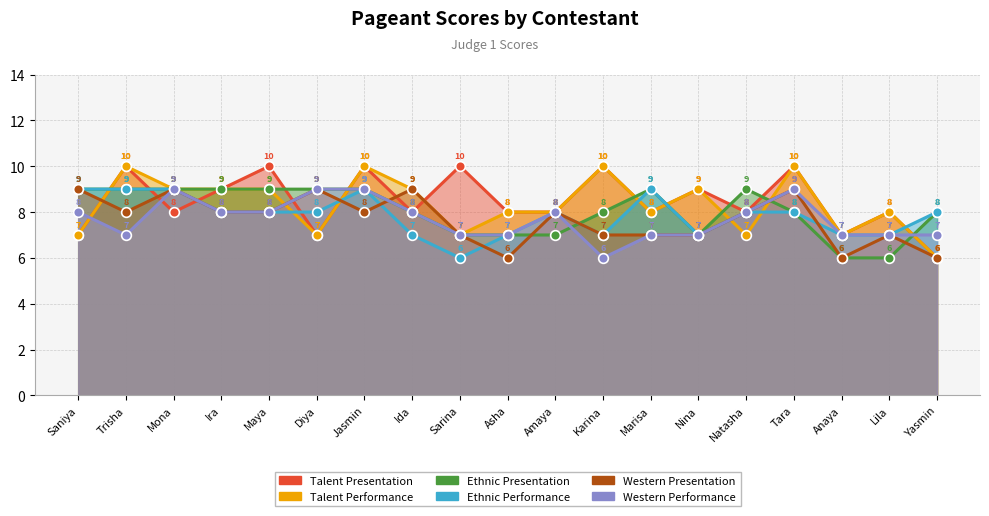

What is the spread (max minus min) of values at Amaya?

1